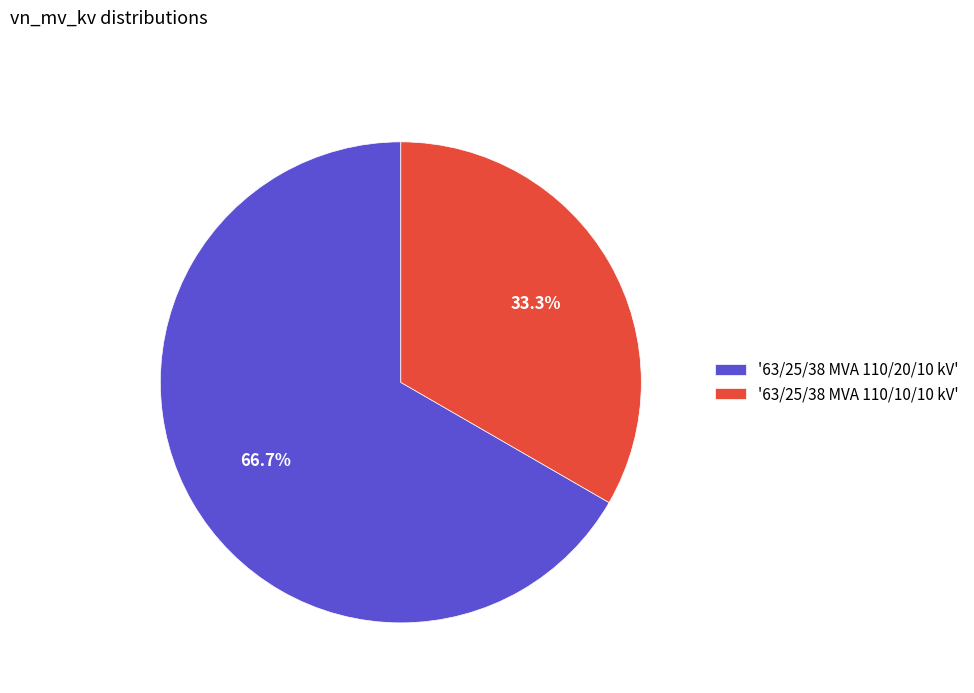

Between '63/25/38 MVA 110/10/10 kV' and '63/25/38 MVA 110/20/10 kV', which is larger?

'63/25/38 MVA 110/20/10 kV'